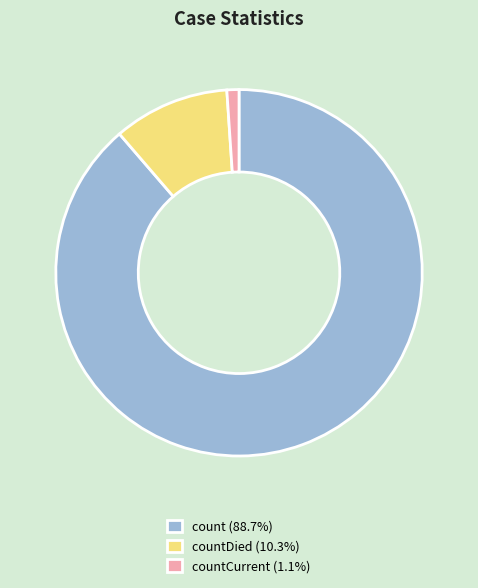

Approximately how many times larger is the value at countDied (10.3%) compared to countCurrent (1.1%)?

9.6